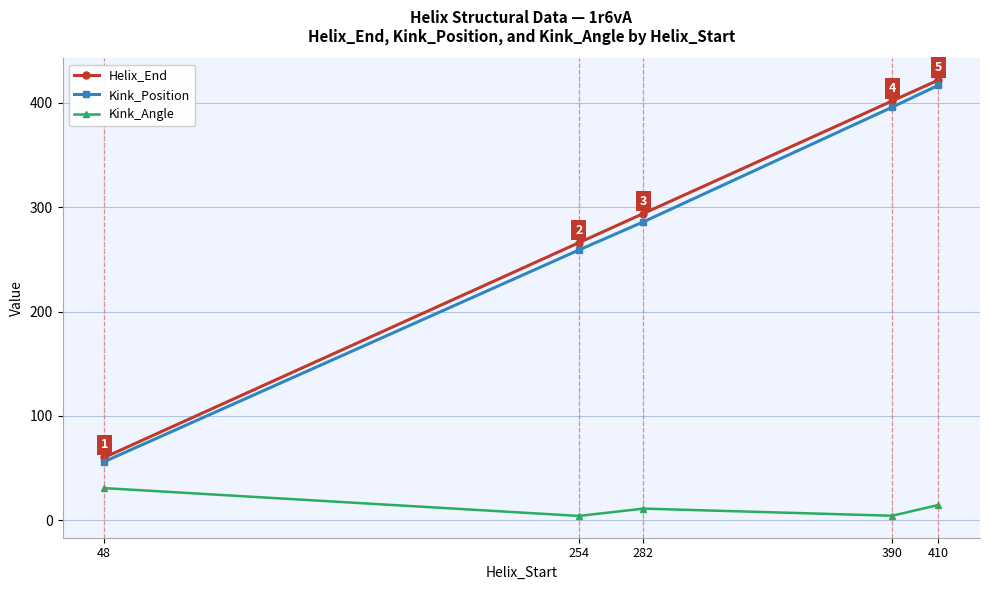

The Kink_Position series shows 98.0 at 48. True or false?

False